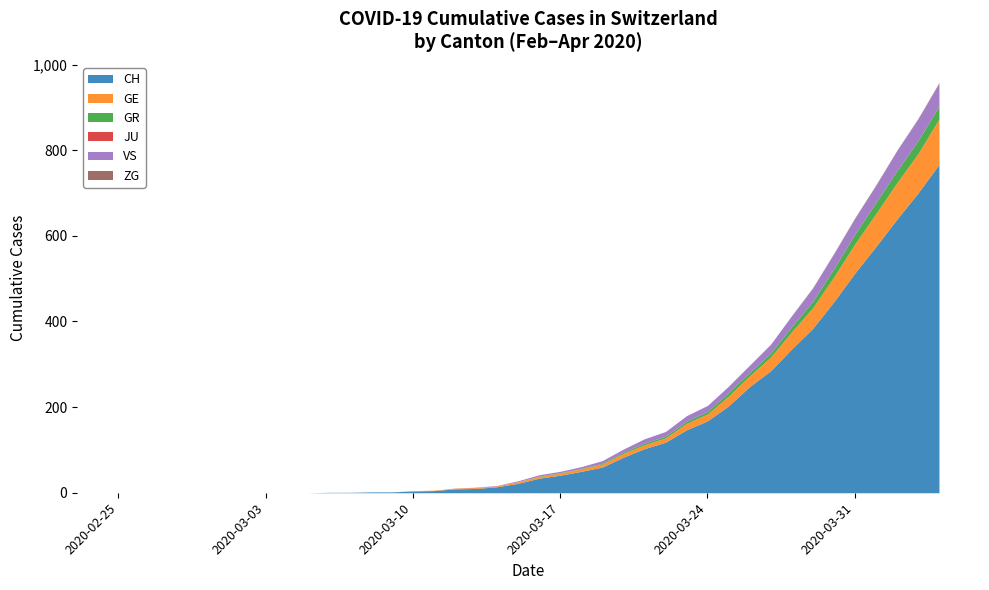

What is the total value across all series at 25?

126